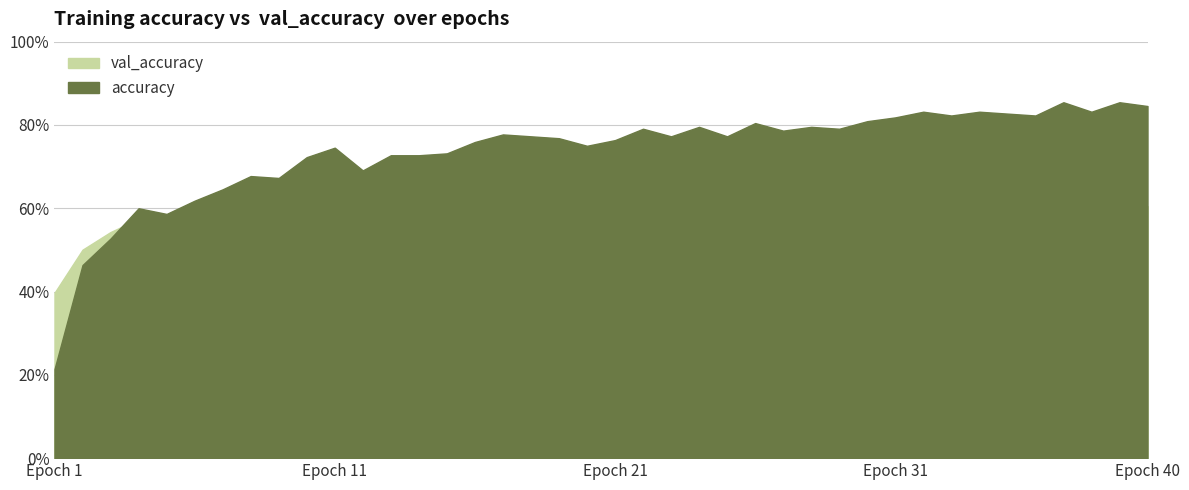

Count the number of categories in the chart.

40